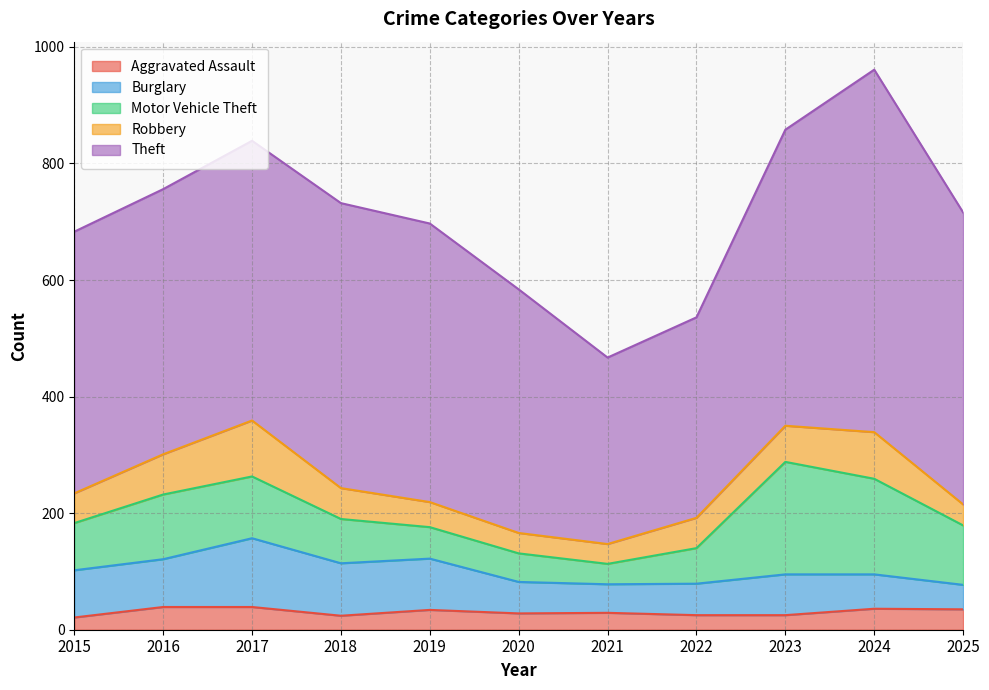

What is the difference between the highest and lowest values at 2019?

444